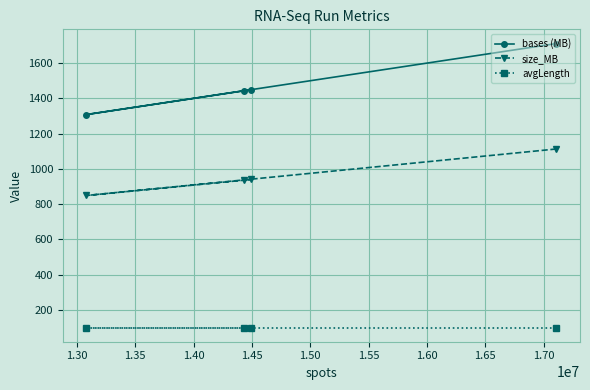

What is the average value of the size_MB series?

959.5